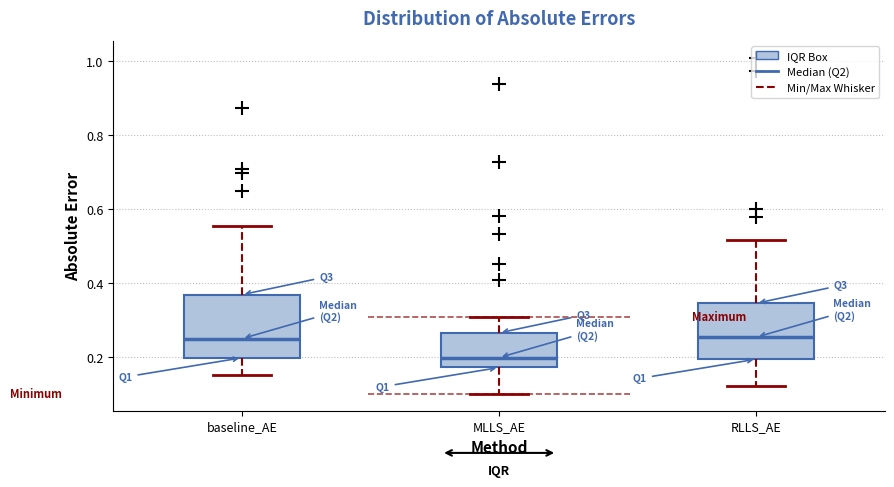

Where is the upper edge of the box for baseline_AE on the y-axis? The values are not printed on the chart, so give them approximately, as read against the axis.

0.36